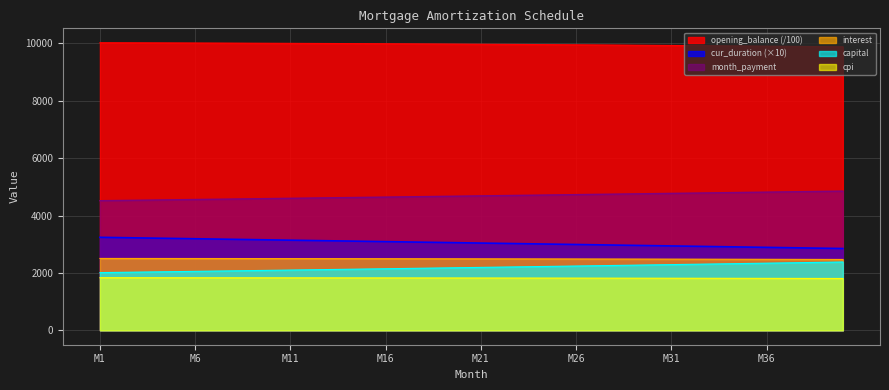

What is the smallest value displayed?

1806.4